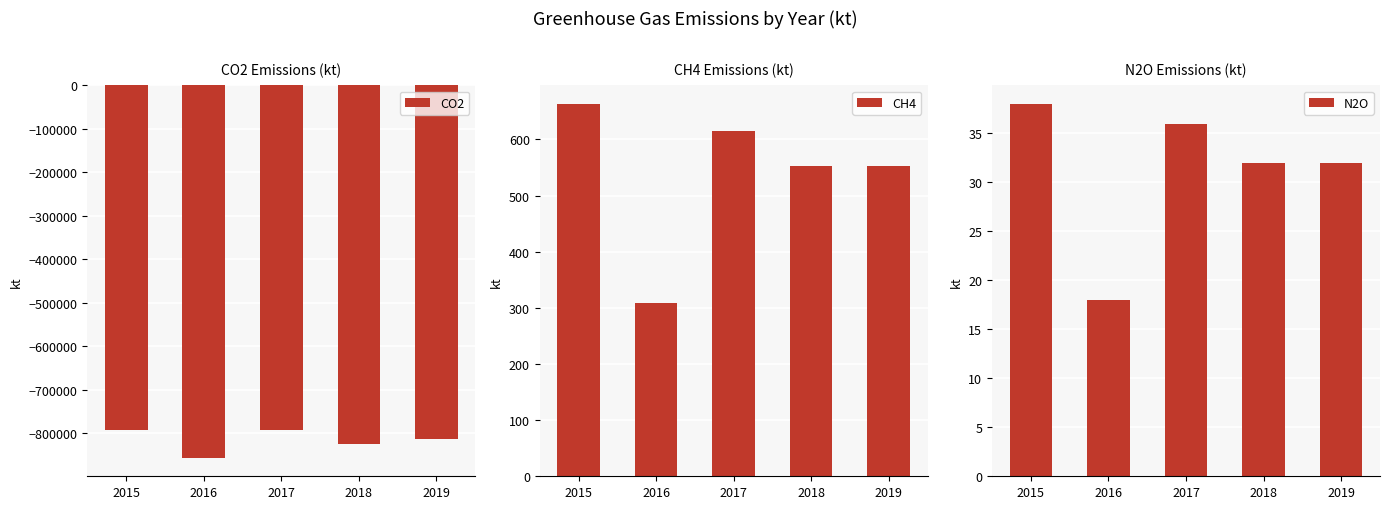

What is the total value across all series at 2018?

-824301